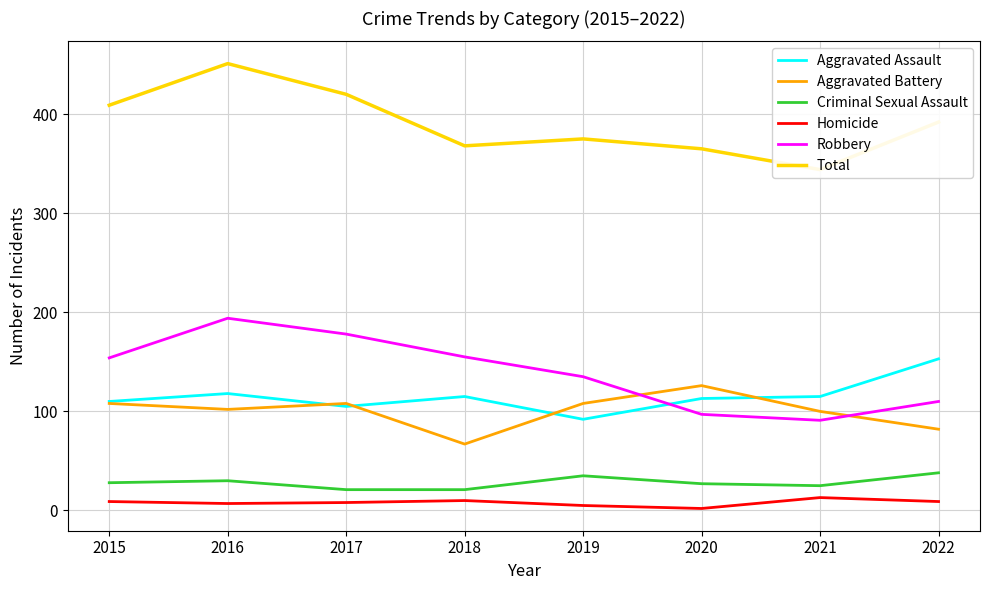

Which category has the lowest value in the Homicide series?

2020